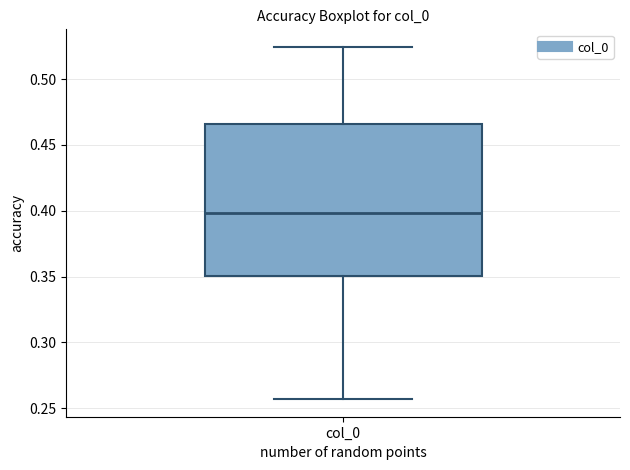

Where does the lower whisker of the box for col_0 end on the y-axis? The values are not printed on the chart, so give them approximately, as read against the axis.

0.255